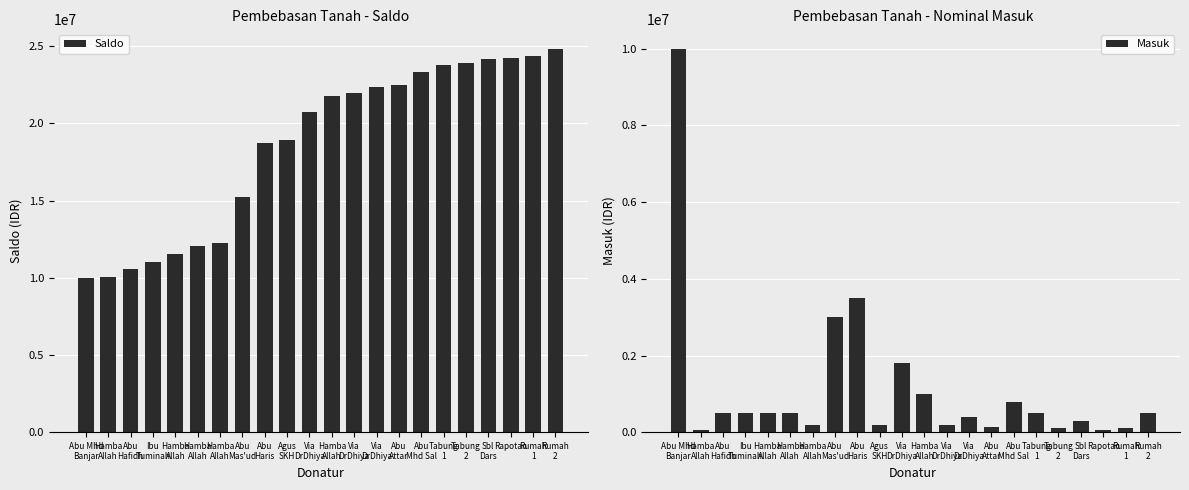

What are all the series names shown in the legend?

Saldo, Masuk